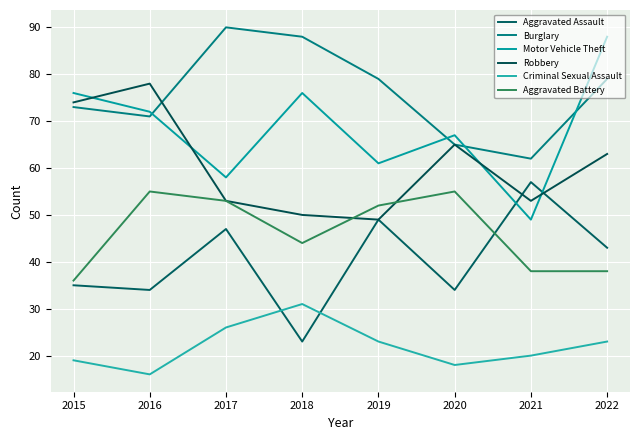

Reading right to left, transcribe all the data shown in this chart.

Aggravated Assault: 43	57	34	49	23	47	34	35
Burglary: 79	62	65	79	88	90	71	73
Motor Vehicle Theft: 88	49	67	61	76	58	72	76
Robbery: 63	53	65	49	50	53	78	74
Criminal Sexual Assault: 23	20	18	23	31	26	16	19
Aggravated Battery: 38	38	55	52	44	53	55	36